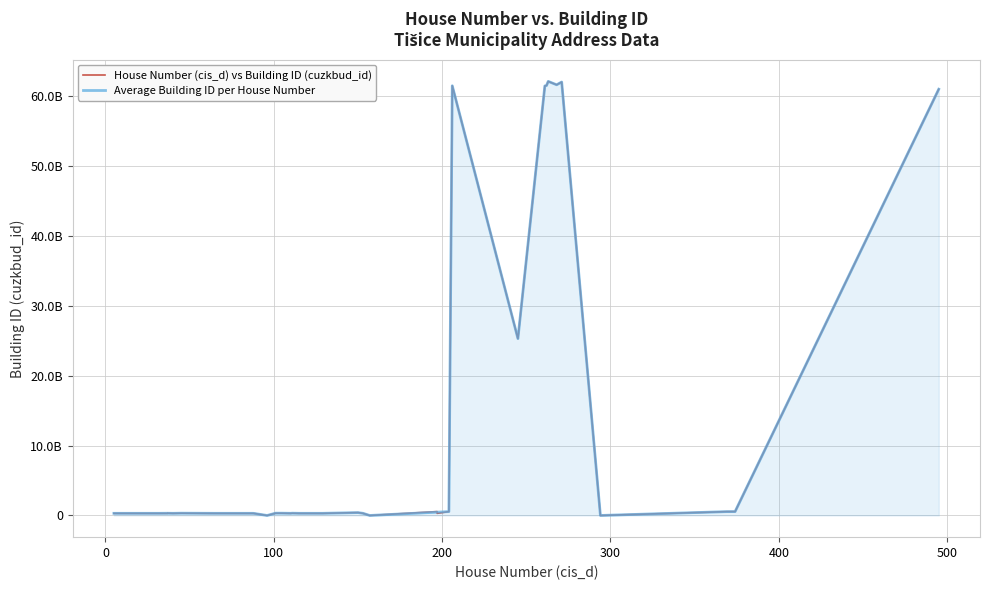

What is the difference between the highest and lowest values at 115?

306494091